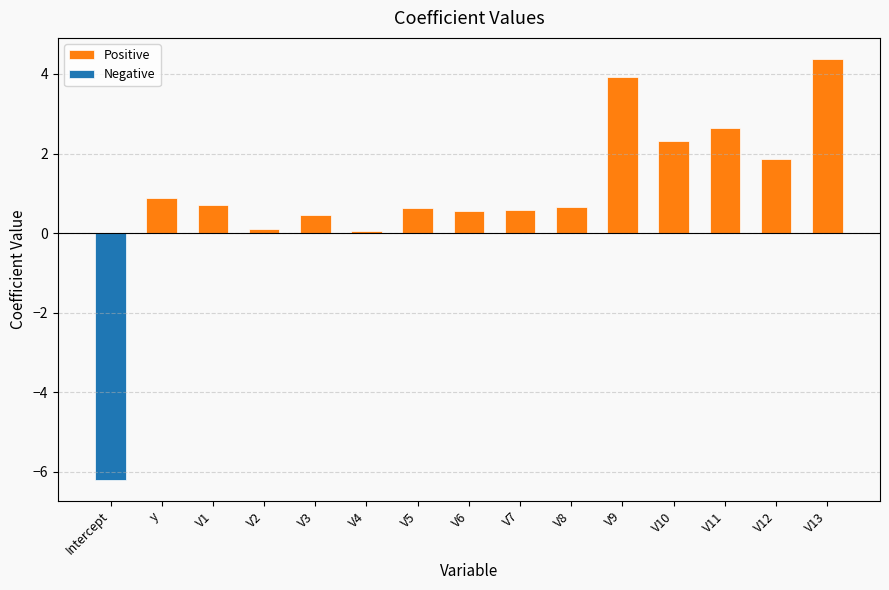

The Negative series shows 3.3 at V6. True or false?

False